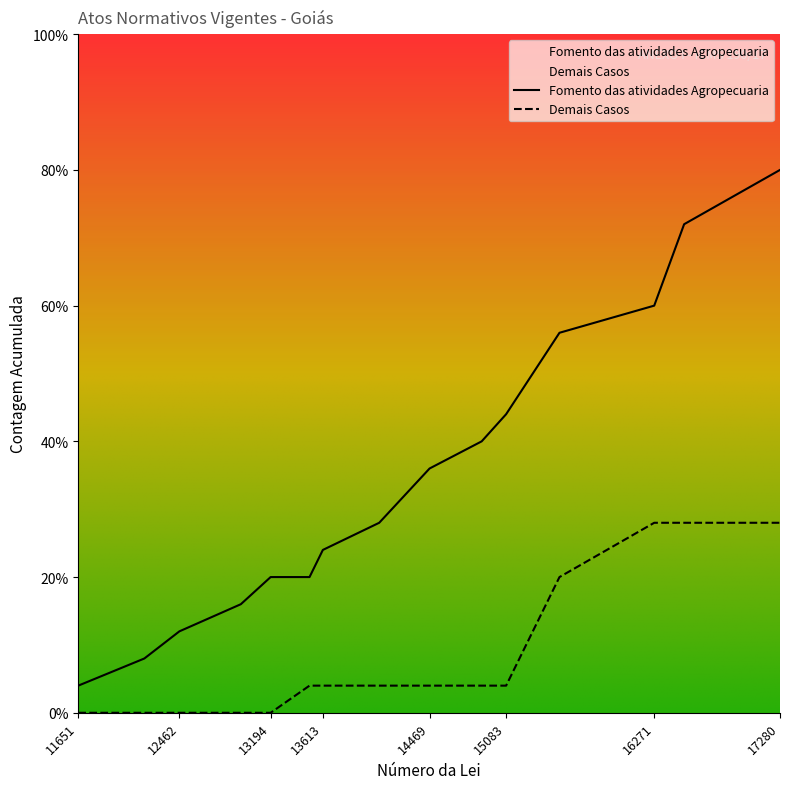

Does the chart display data point markers on the line(s)?

No